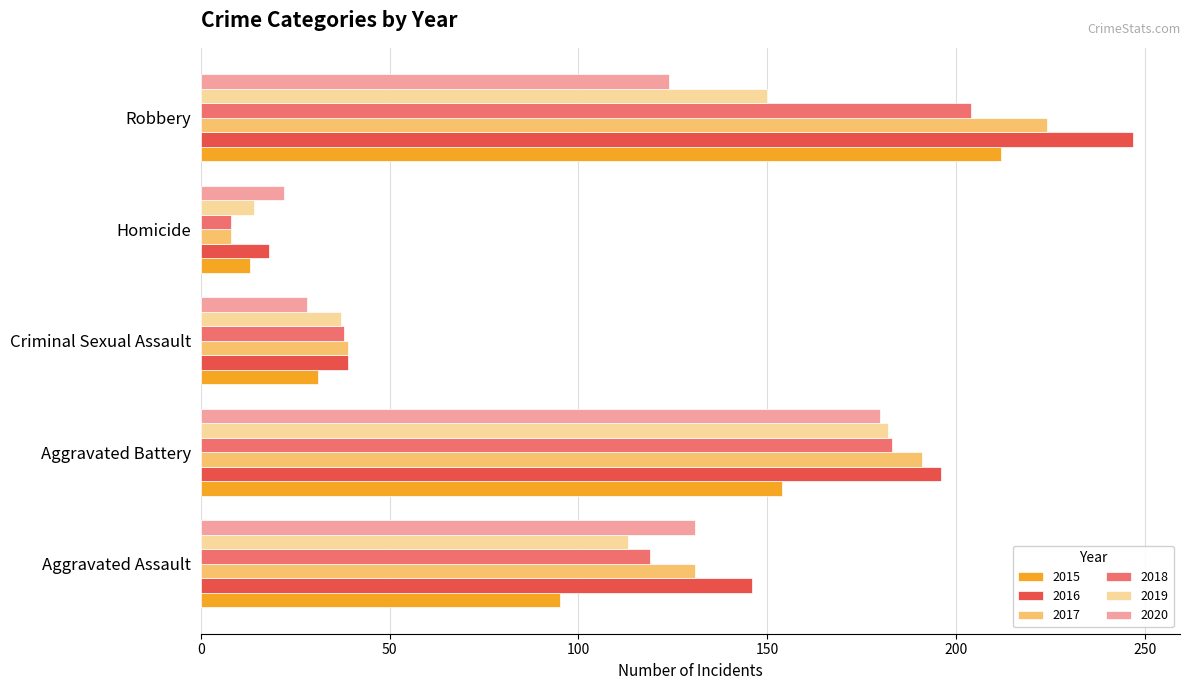

What is the difference between the highest and lowest values at Aggravated Assault?

51